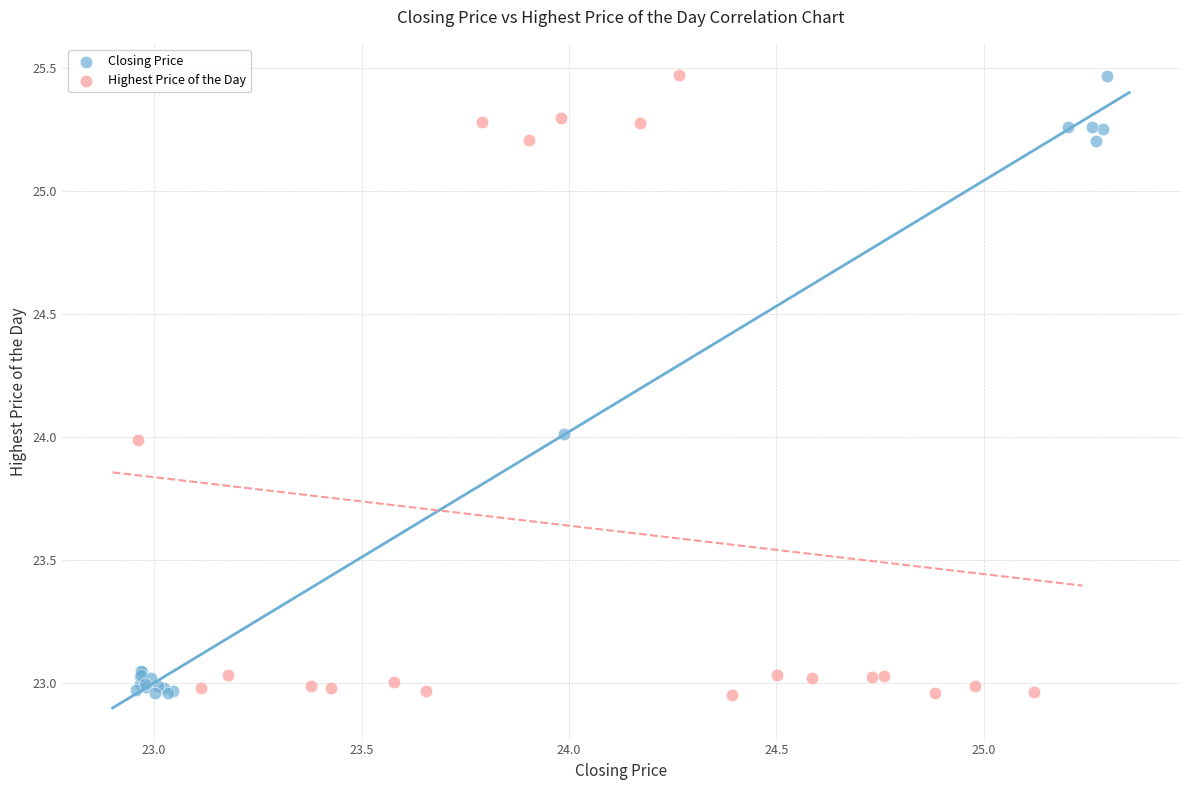

Which series has the widest spread of Y values?

Highest Price of the Day